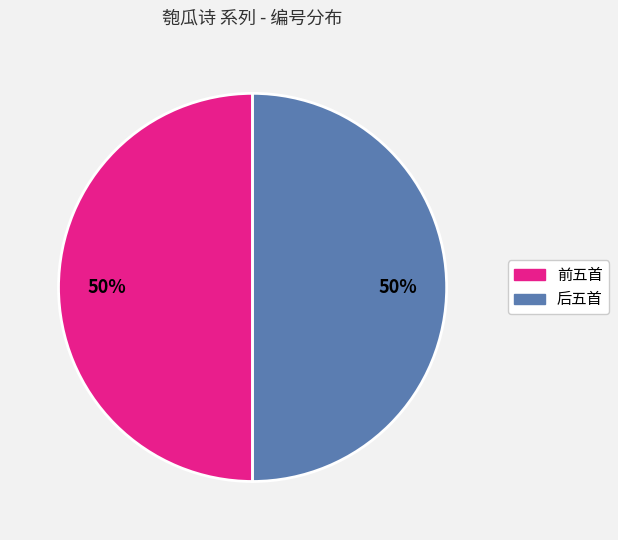

To the nearest percent, what is the average slice percentage?

50%